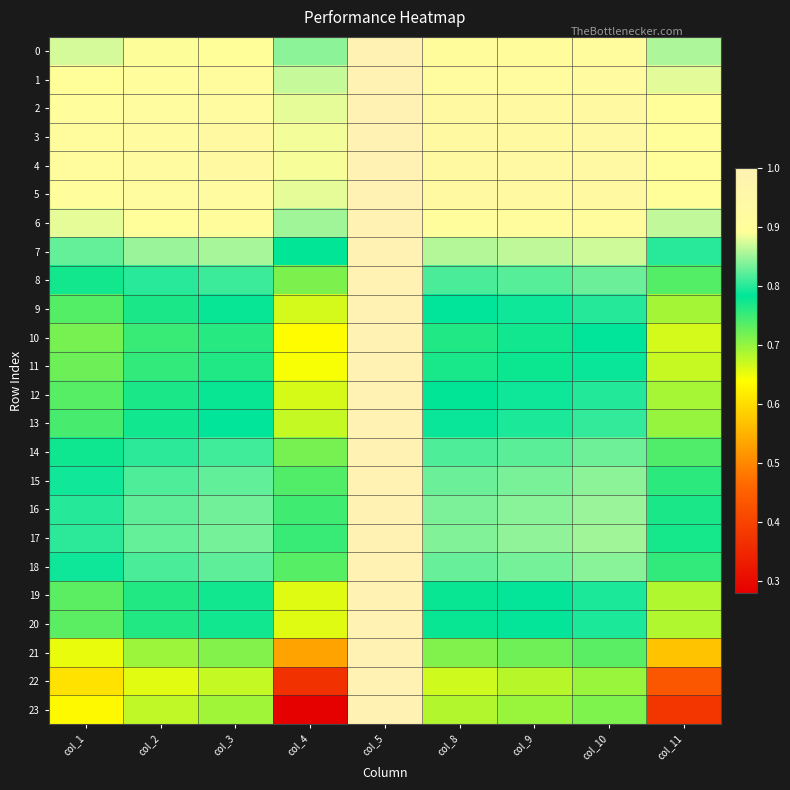

Reading left to right, list all the values displayed in this chart.

0: col_1=0.9	col_2=0.9	col_3=0.9	col_4=0.8	col_5=1.0	col_8=0.9	col_9=0.9	col_10=0.9	col_11=0.9
1: col_1=0.9	col_2=0.9	col_3=0.9	col_4=0.9	col_5=1.0	col_8=0.9	col_9=0.9	col_10=0.9	col_11=0.9
2: col_1=0.9	col_2=0.9	col_3=0.9	col_4=0.9	col_5=1.0	col_8=0.9	col_9=0.9	col_10=0.9	col_11=0.9
3: col_1=0.9	col_2=0.9	col_3=0.9	col_4=0.9	col_5=1.0	col_8=0.9	col_9=0.9	col_10=0.9	col_11=0.9
4: col_1=0.9	col_2=0.9	col_3=0.9	col_4=0.9	col_5=1.0	col_8=0.9	col_9=0.9	col_10=0.9	col_11=0.9
5: col_1=0.9	col_2=0.9	col_3=0.9	col_4=0.9	col_5=1.0	col_8=0.9	col_9=0.9	col_10=0.9	col_11=0.9
6: col_1=0.9	col_2=0.9	col_3=0.9	col_4=0.9	col_5=1.0	col_8=0.9	col_9=0.9	col_10=0.9	col_11=0.9
7: col_1=0.8	col_2=0.8	col_3=0.9	col_4=0.8	col_5=1.0	col_8=0.9	col_9=0.9	col_10=0.9	col_11=0.8
8: col_1=0.8	col_2=0.8	col_3=0.8	col_4=0.7	col_5=1.0	col_8=0.8	col_9=0.8	col_10=0.8	col_11=0.7
9: col_1=0.7	col_2=0.8	col_3=0.8	col_4=0.7	col_5=1.0	col_8=0.8	col_9=0.8	col_10=0.8	col_11=0.7
10: col_1=0.7	col_2=0.8	col_3=0.8	col_4=0.6	col_5=1.0	col_8=0.8	col_9=0.8	col_10=0.8	col_11=0.7
11: col_1=0.7	col_2=0.8	col_3=0.8	col_4=0.6	col_5=1.0	col_8=0.8	col_9=0.8	col_10=0.8	col_11=0.7
12: col_1=0.7	col_2=0.8	col_3=0.8	col_4=0.7	col_5=1.0	col_8=0.8	col_9=0.8	col_10=0.8	col_11=0.7
13: col_1=0.7	col_2=0.8	col_3=0.8	col_4=0.7	col_5=1.0	col_8=0.8	col_9=0.8	col_10=0.8	col_11=0.7
14: col_1=0.8	col_2=0.8	col_3=0.8	col_4=0.7	col_5=1.0	col_8=0.8	col_9=0.8	col_10=0.8	col_11=0.7
15: col_1=0.8	col_2=0.8	col_3=0.8	col_4=0.7	col_5=1.0	col_8=0.8	col_9=0.8	col_10=0.8	col_11=0.8
16: col_1=0.8	col_2=0.8	col_3=0.8	col_4=0.7	col_5=1.0	col_8=0.8	col_9=0.8	col_10=0.8	col_11=0.8
17: col_1=0.8	col_2=0.8	col_3=0.8	col_4=0.8	col_5=1.0	col_8=0.8	col_9=0.8	col_10=0.9	col_11=0.8
18: col_1=0.8	col_2=0.8	col_3=0.8	col_4=0.7	col_5=1.0	col_8=0.8	col_9=0.8	col_10=0.8	col_11=0.8
19: col_1=0.7	col_2=0.8	col_3=0.8	col_4=0.7	col_5=1.0	col_8=0.8	col_9=0.8	col_10=0.8	col_11=0.7
20: col_1=0.7	col_2=0.8	col_3=0.8	col_4=0.7	col_5=1.0	col_8=0.8	col_9=0.8	col_10=0.8	col_11=0.7
21: col_1=0.7	col_2=0.7	col_3=0.7	col_4=0.5	col_5=1.0	col_8=0.7	col_9=0.7	col_10=0.7	col_11=0.6
22: col_1=0.6	col_2=0.7	col_3=0.7	col_4=0.4	col_5=1.0	col_8=0.7	col_9=0.7	col_10=0.7	col_11=0.4
23: col_1=0.6	col_2=0.7	col_3=0.7	col_4=0.3	col_5=1.0	col_8=0.7	col_9=0.7	col_10=0.7	col_11=0.4